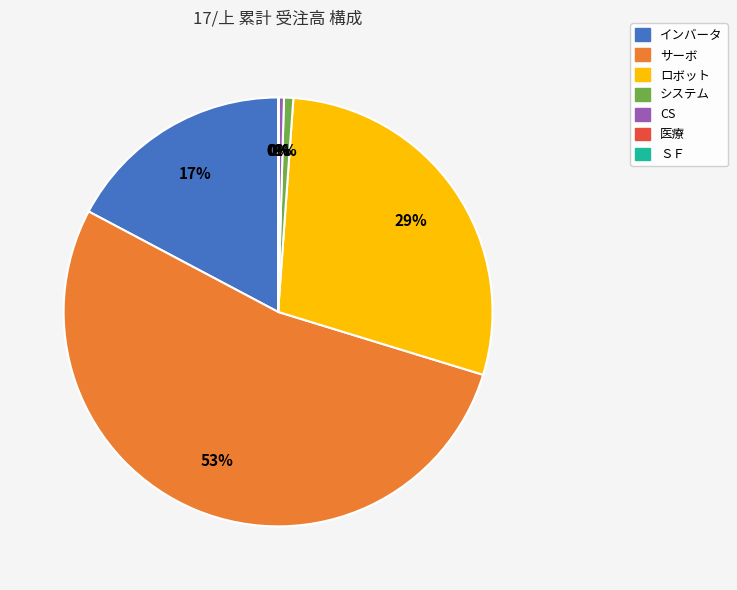

Is it true that CS is 0% of the pie?

True